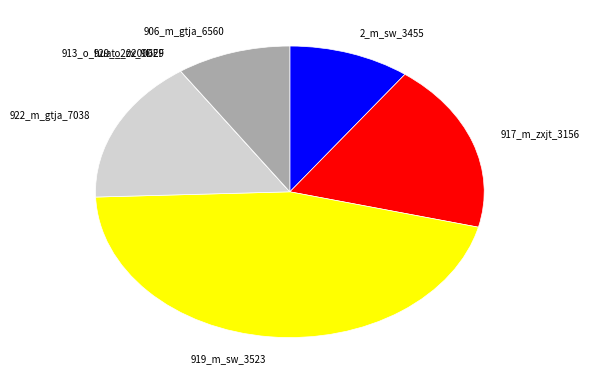

What is the ratio of the value at 906_m_gtja_6560 to the value at 917_m_zxjt_3156?

0.5